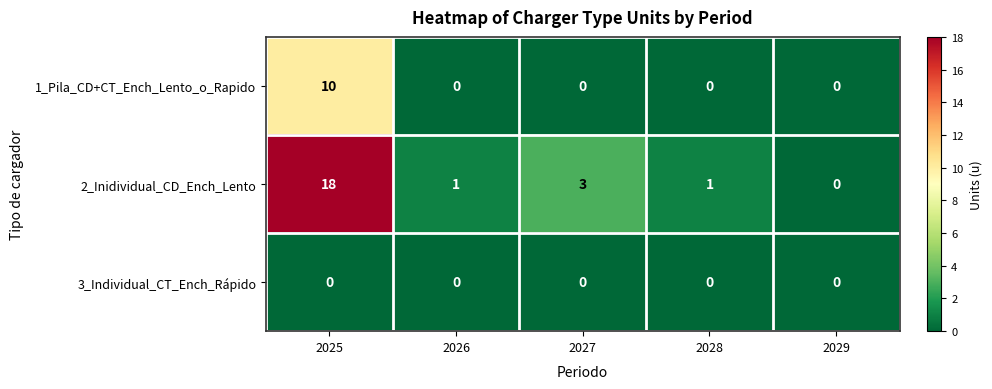

At which category is the sum across all series the highest?

2025